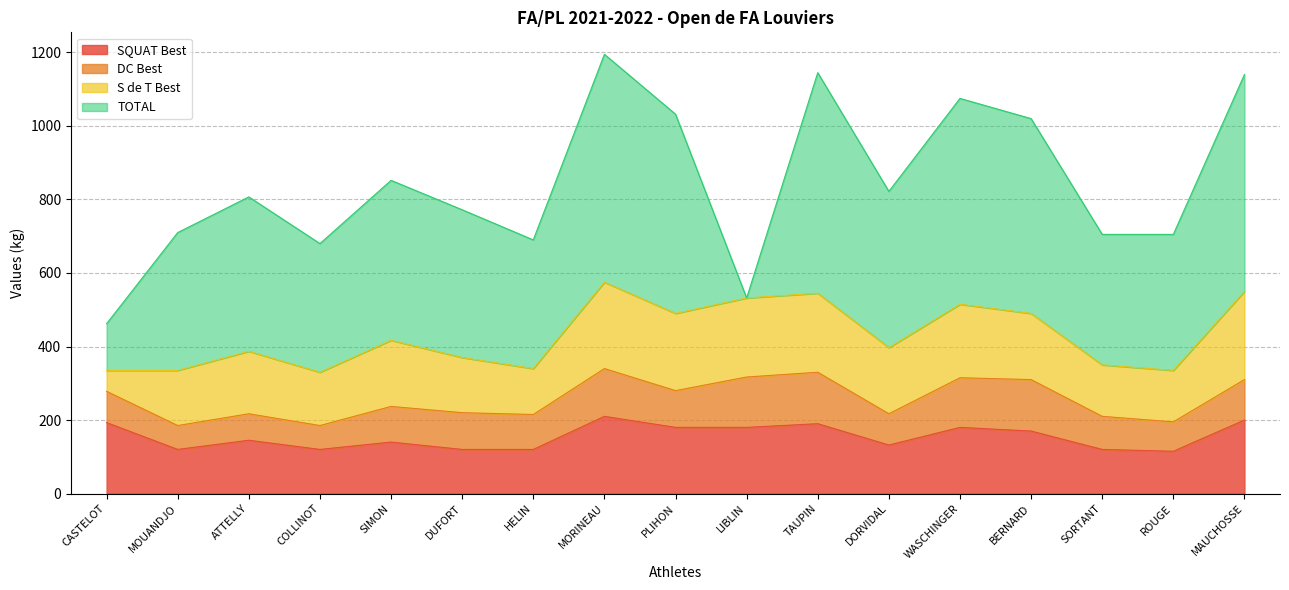

What is the value of the SQUAT Best point at the 10th from the left?

180